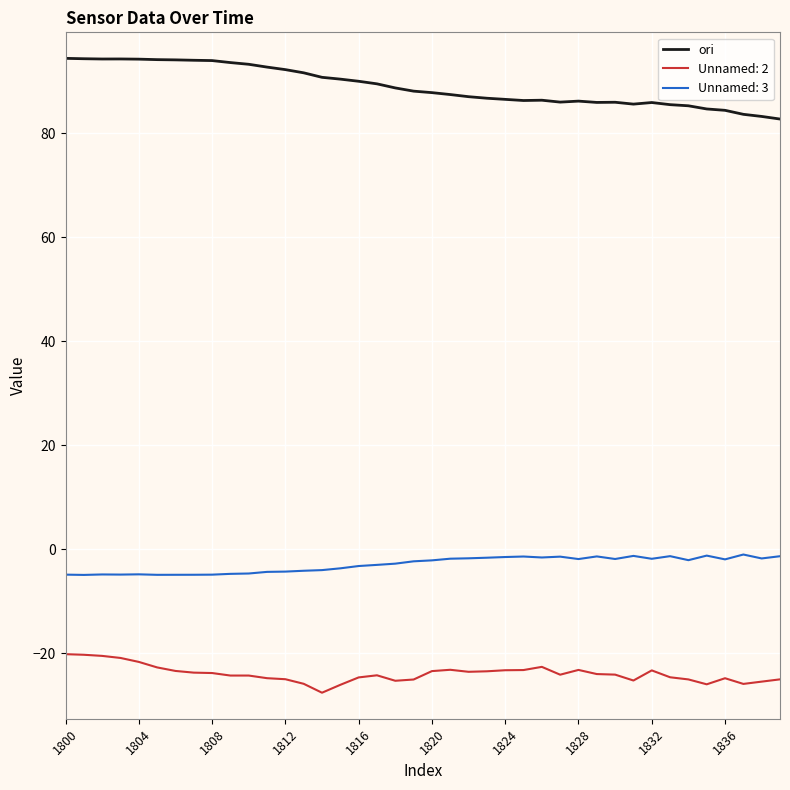

Which series has the largest total across all categories?

ori